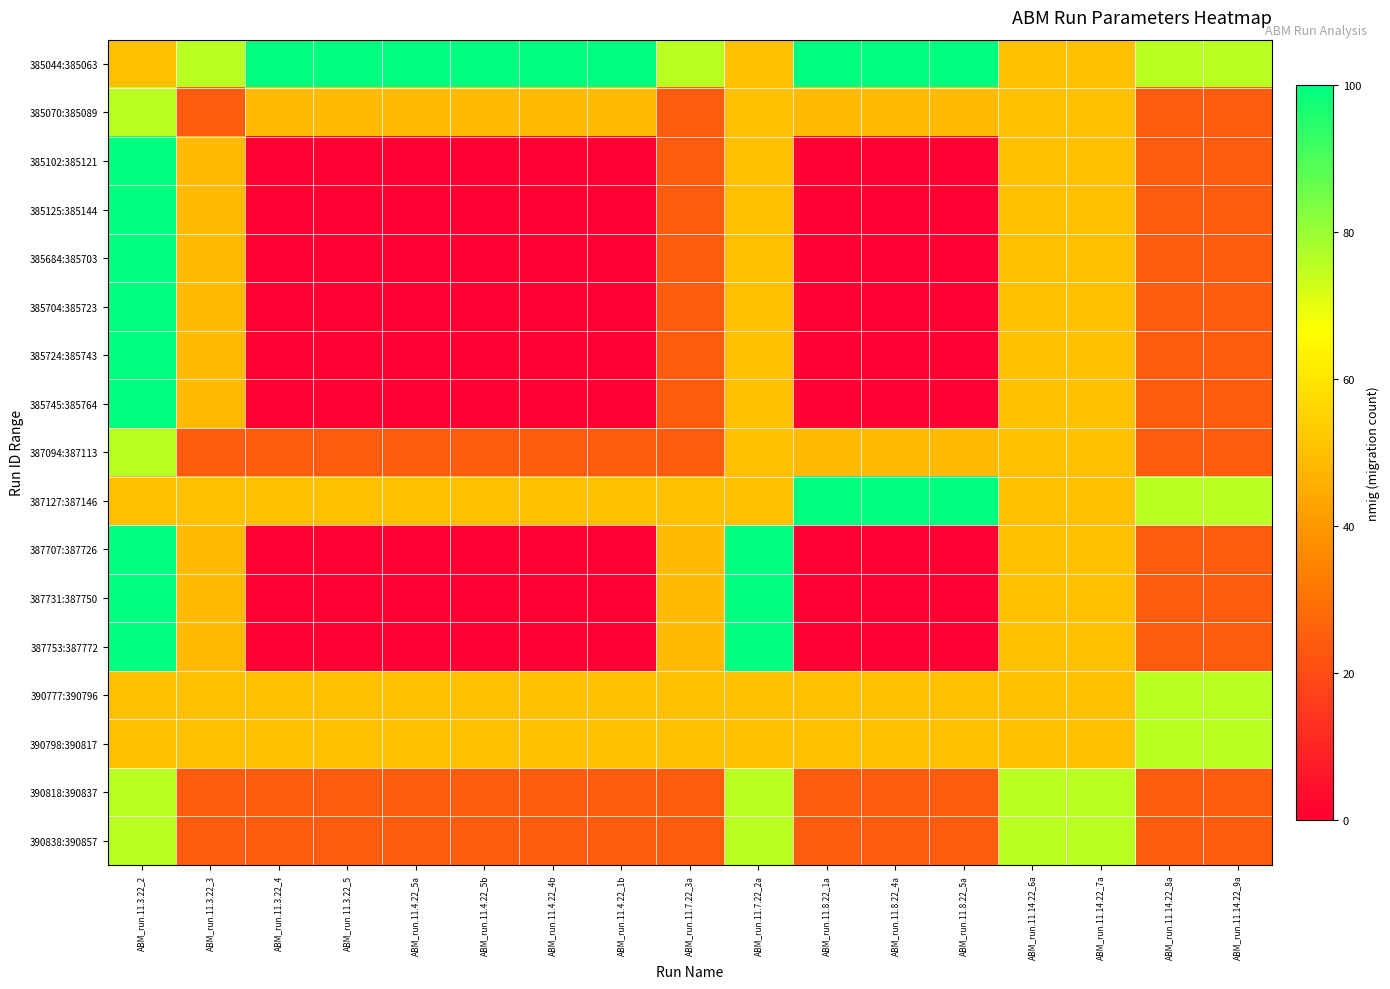

At how many categories does at least one series exceed 39?

17